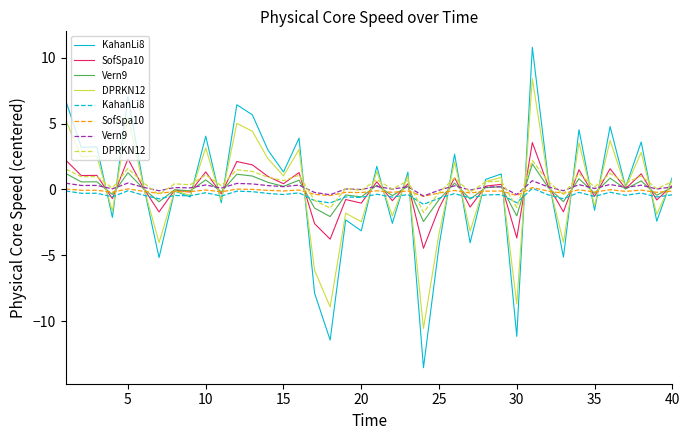

What are all the series names shown in the legend?

KahanLi8, SofSpa10, Vern9, DPRKN12